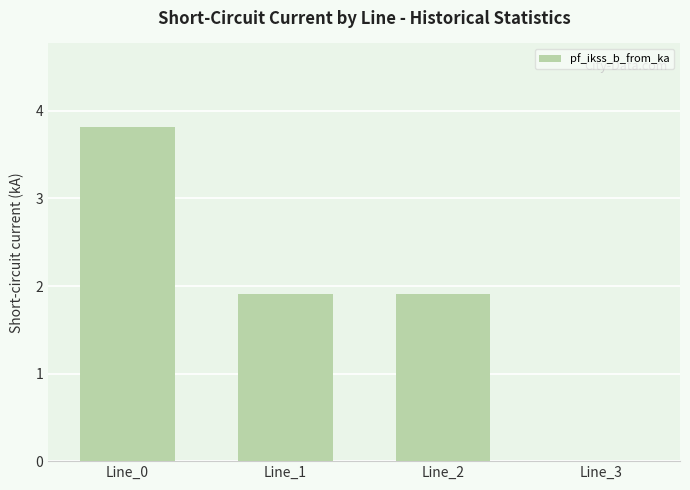

At which category does the chart reach its peak across all series?

Line_0